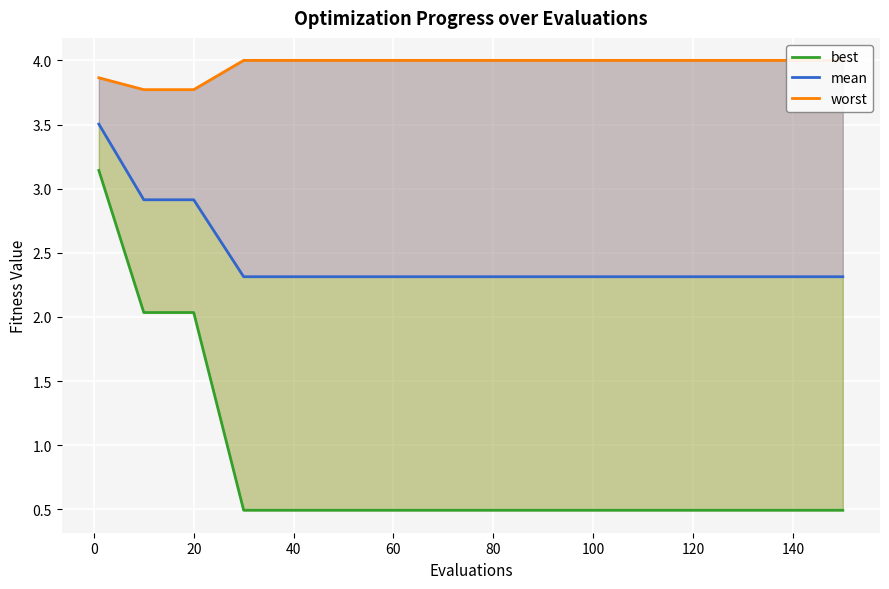

List the series in order of their peak value, lowest first.

best, mean, worst